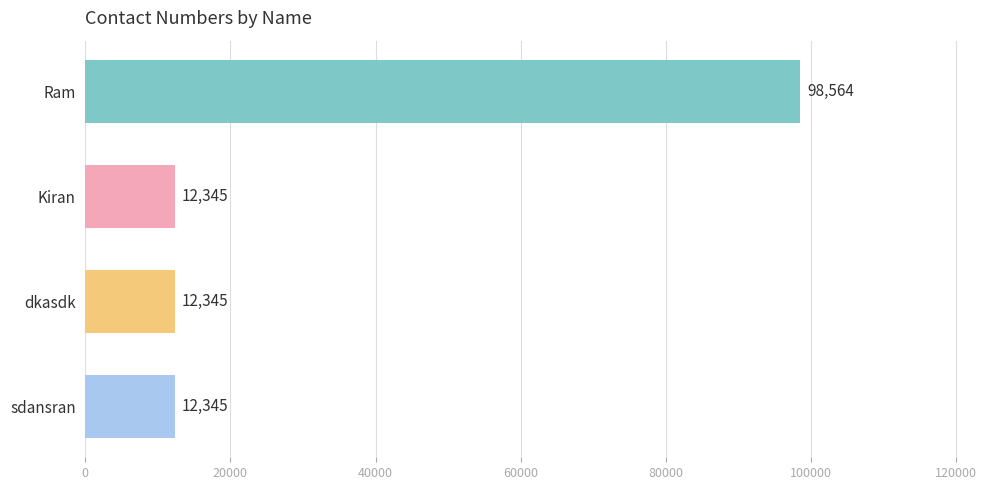

Reading top to bottom, transcribe all the data shown in this chart.

98564	12345	12345	12345